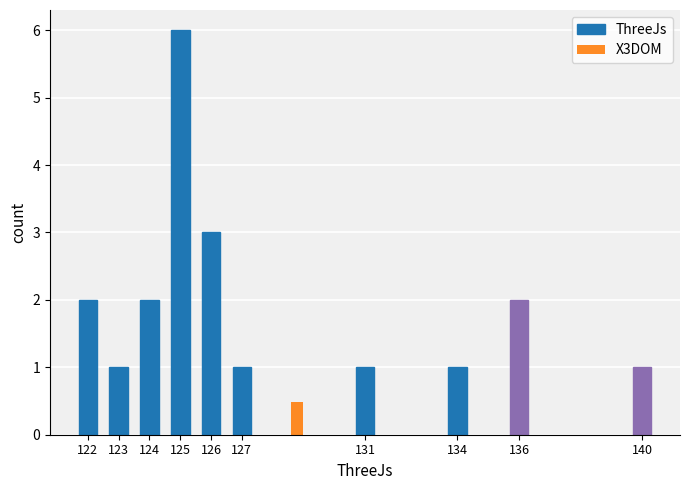

What is the value of the 1st bar from the left?

2